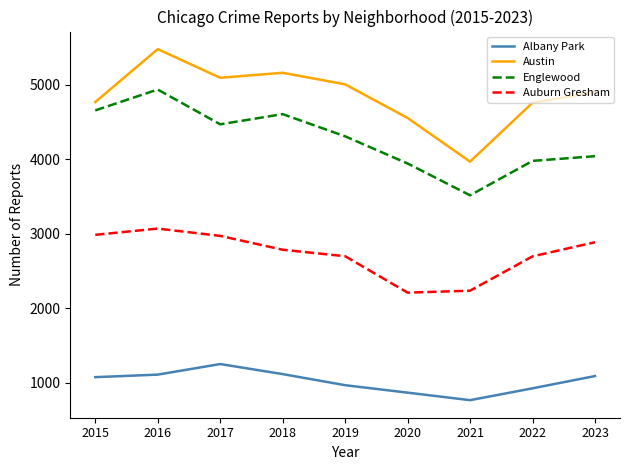

Which series has the largest range (max minus min)?

Austin